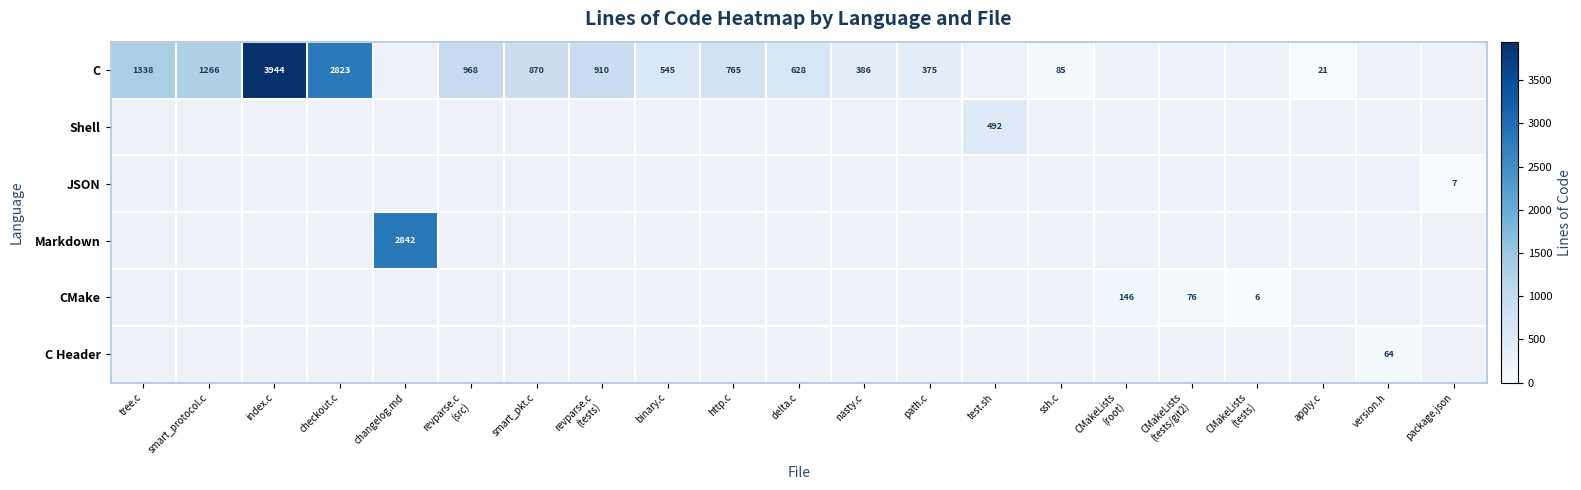

The value of C at tree.c is 1934. True or false?

False